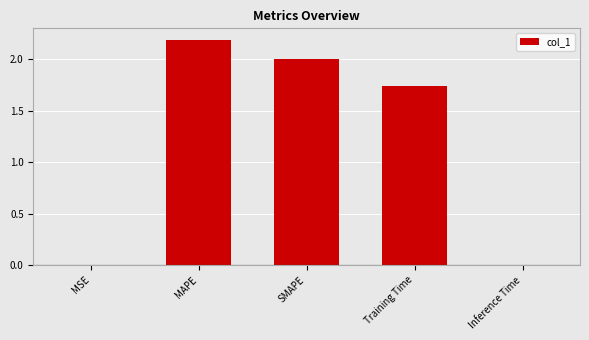

What is the sum of all values?

5.9